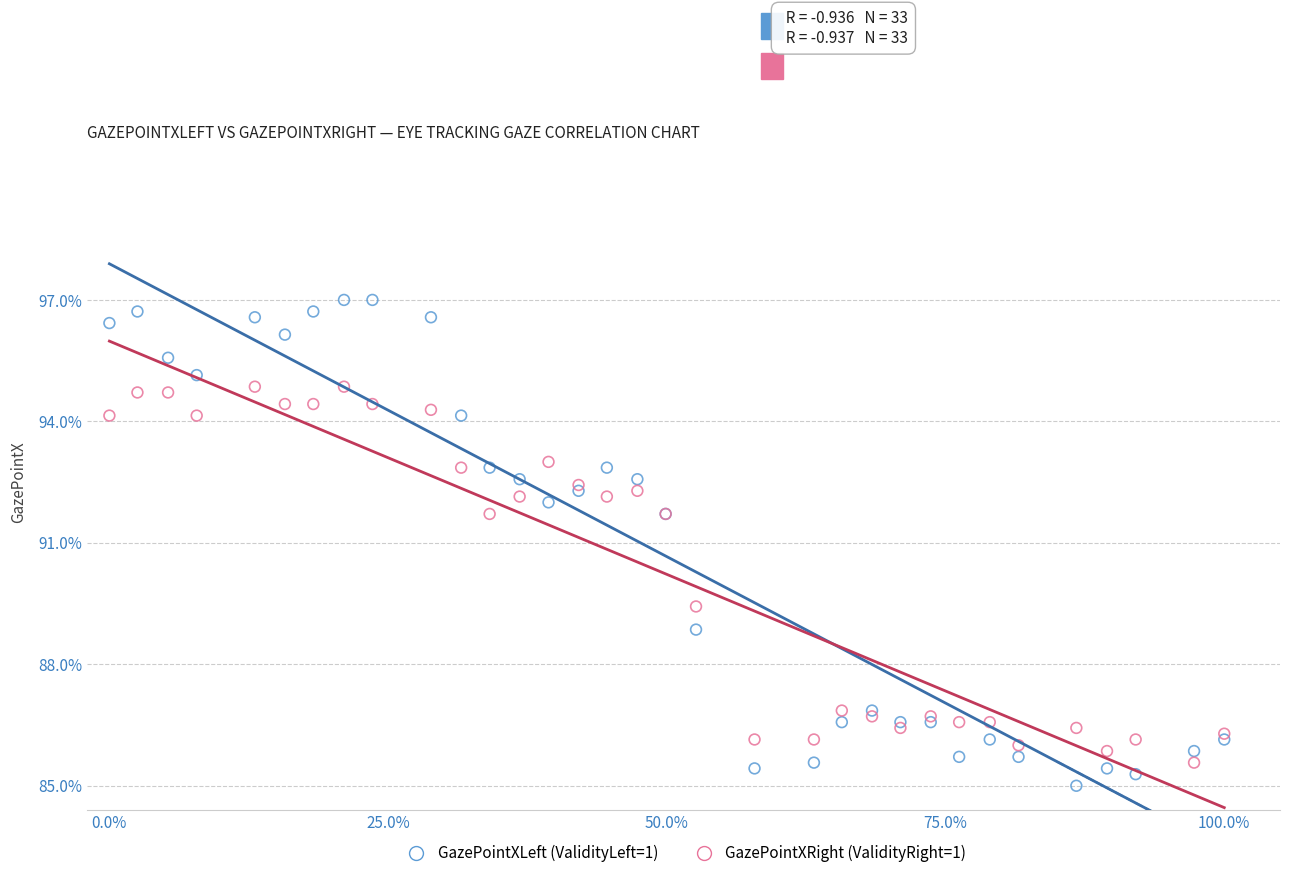

What are all the series names shown in the legend?

GazePointXLeft (ValidityLeft=1), GazePointXRight (ValidityRight=1)